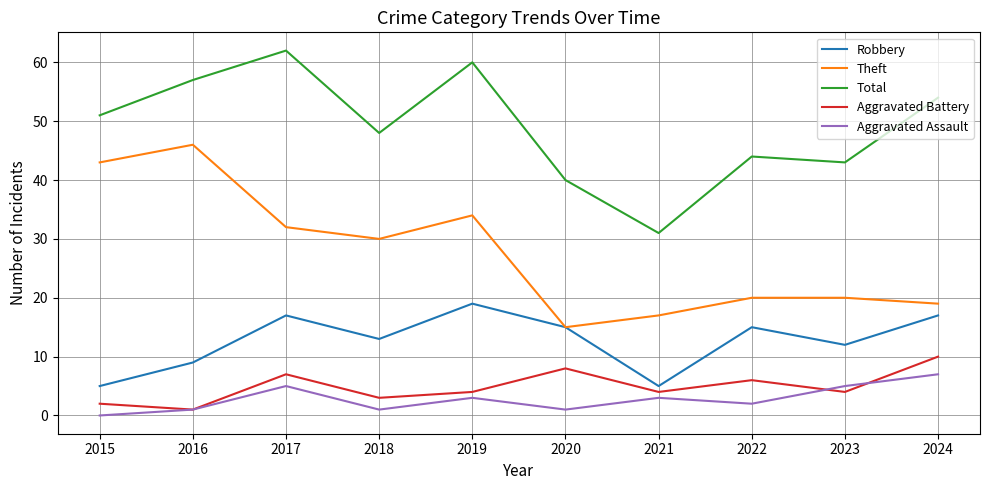

True or false: Theft has a value of 19 at 2024.

True